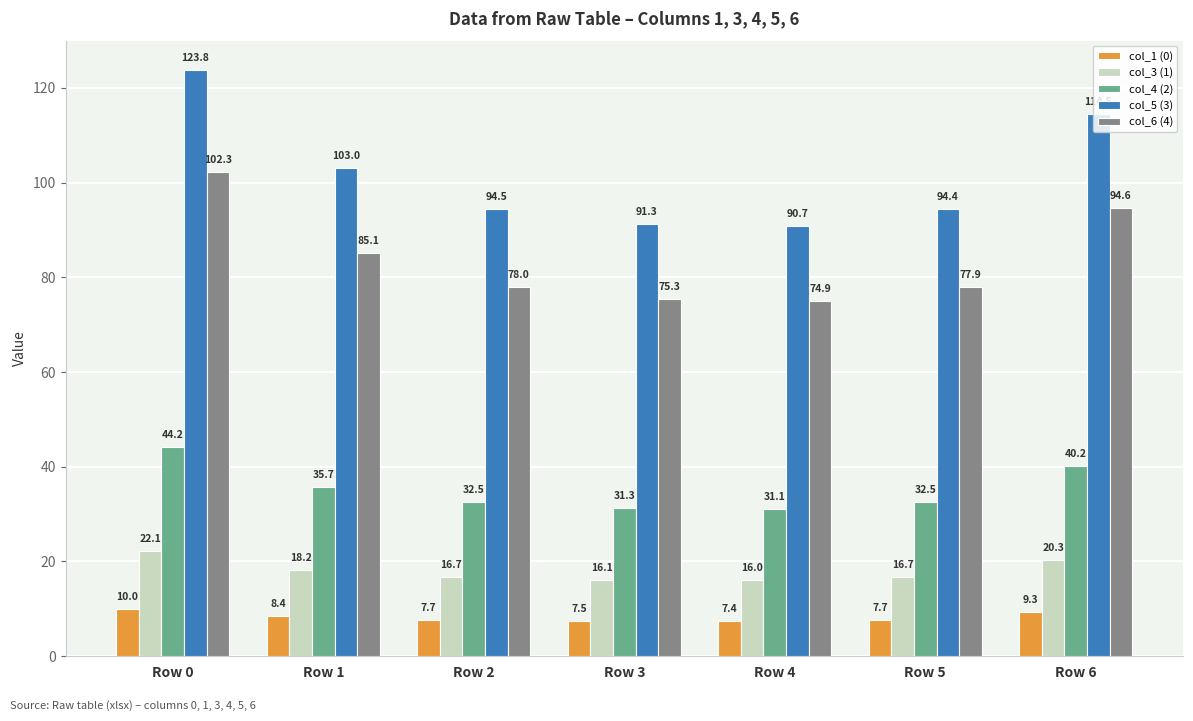

What is the value of the col_5 (3) bar at the 3rd from the left?

94.5